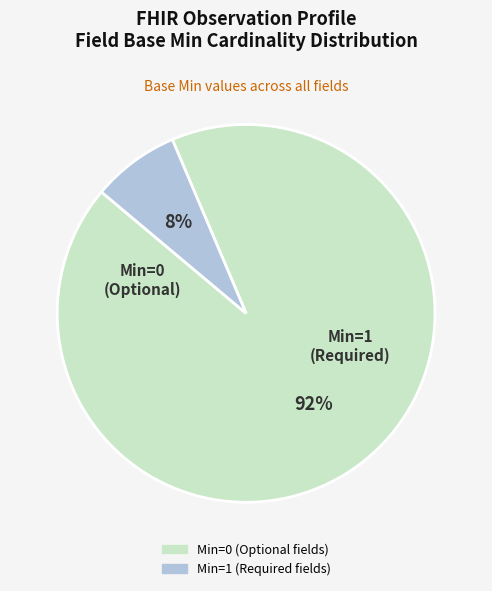

Is there any slice that represents more than half of the pie?

Yes